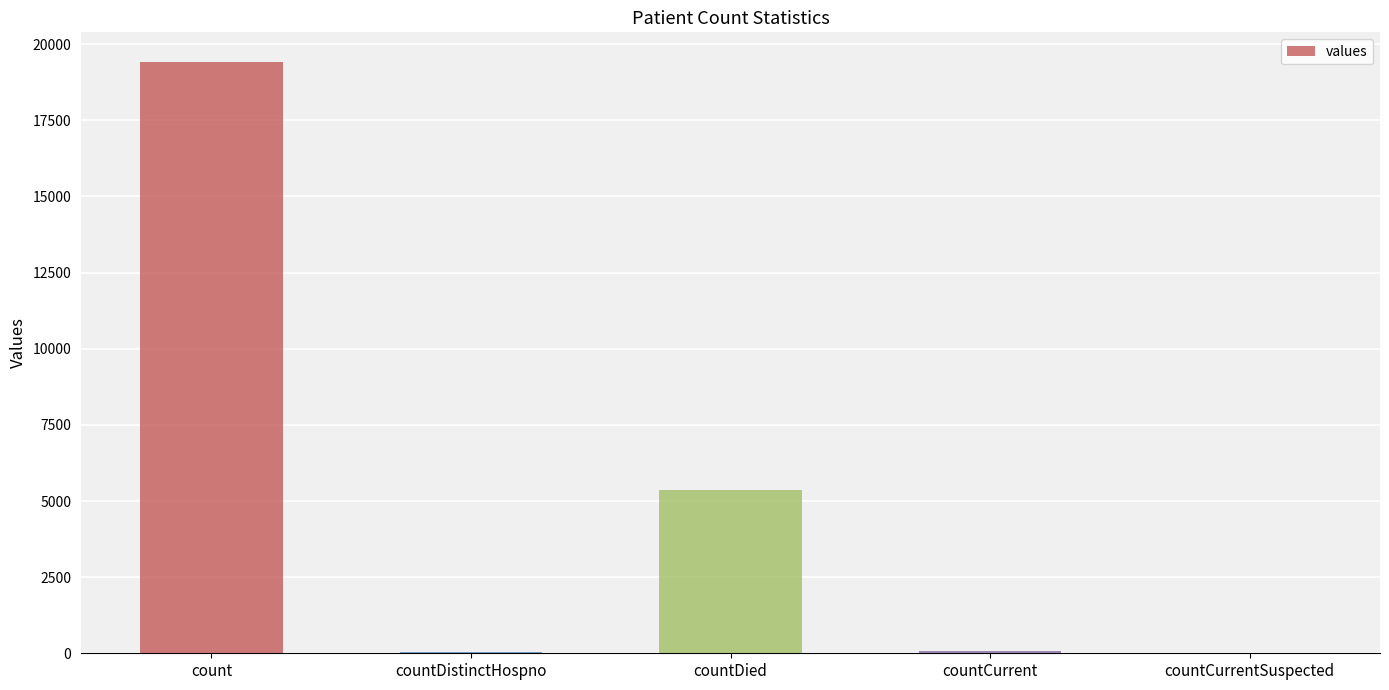

Where is the data nearest to the value 9710?

countDied